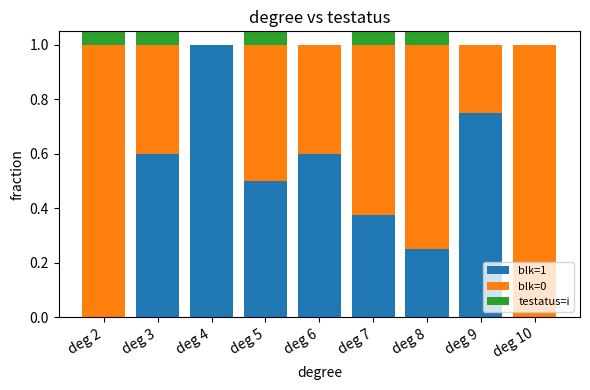

The blk=0 series shows -0.5 at deg 4. True or false?

False